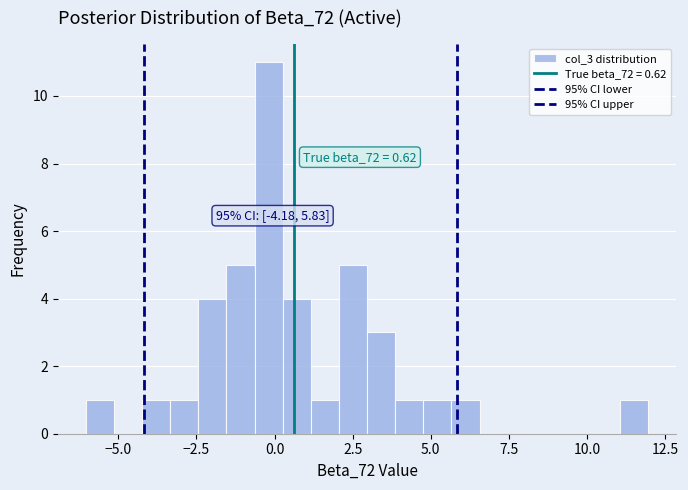

Around what value on the x-axis is the tallest bar? Give the approximate position of its centre, as read against the axis.

0.0